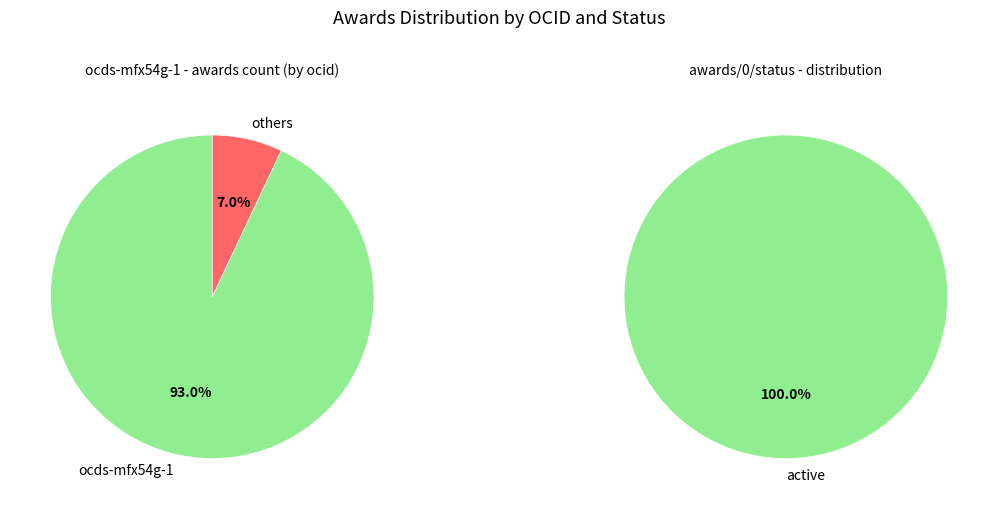

Which category accounts for the majority?

ocds-mfx54g-1